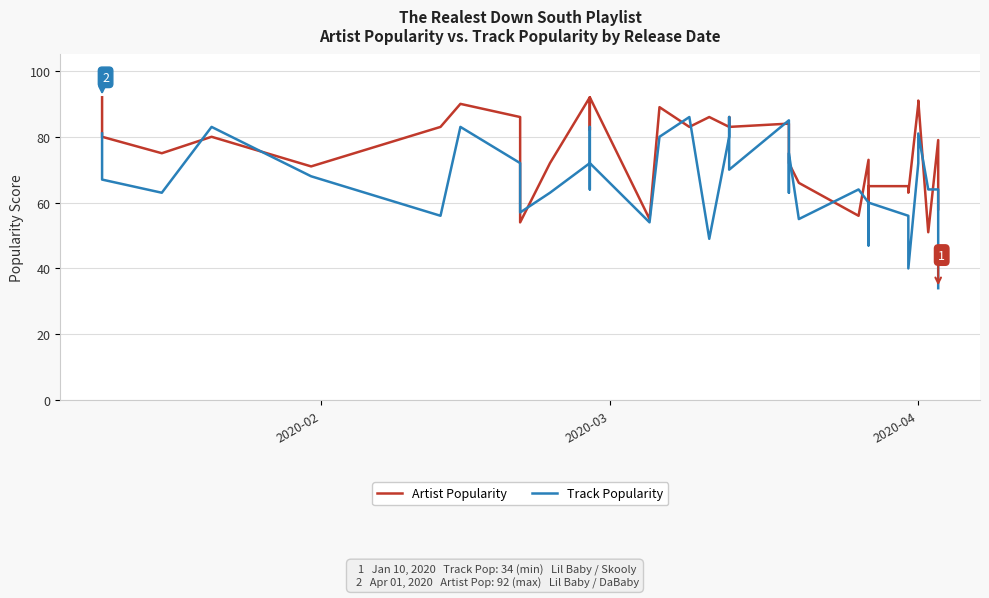

Is the value of Track Popularity at 28 greater than the value of Artist Popularity at 10?

No